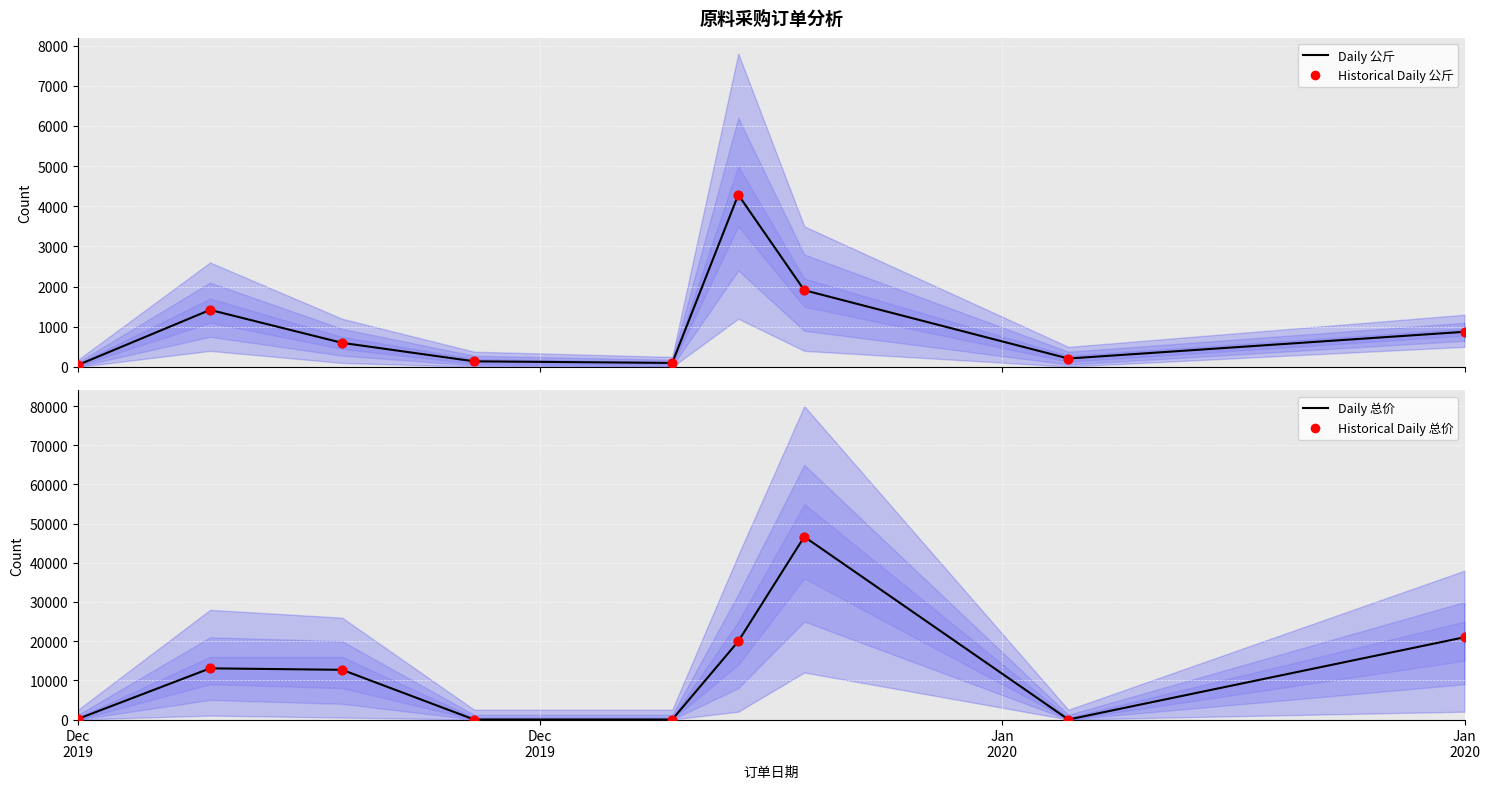

Is the value of Historical Daily 总价 at 7 greater than the value of Daily 公斤 at Dec
2019?

No